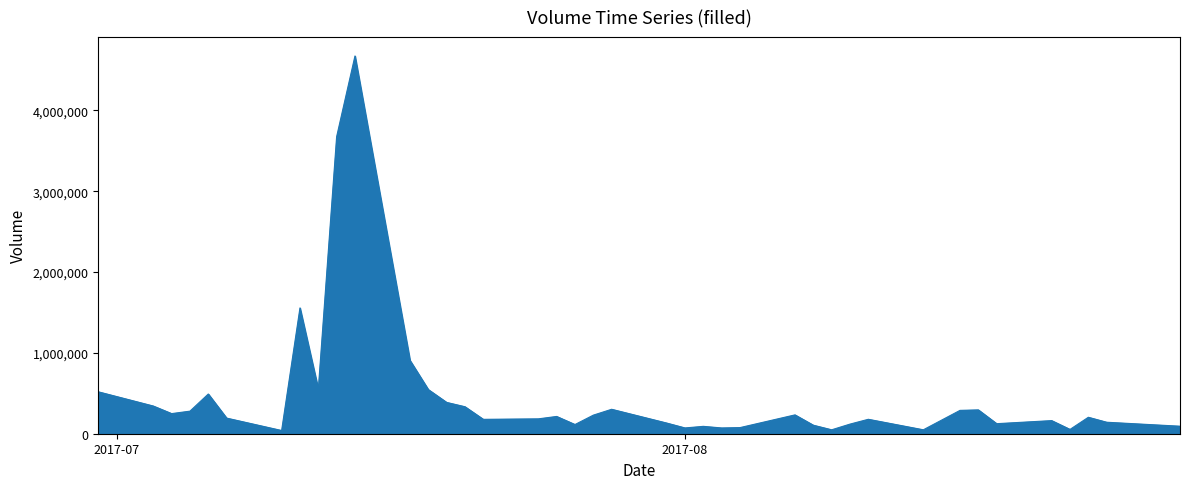

What is the greatest value displayed?

4672241